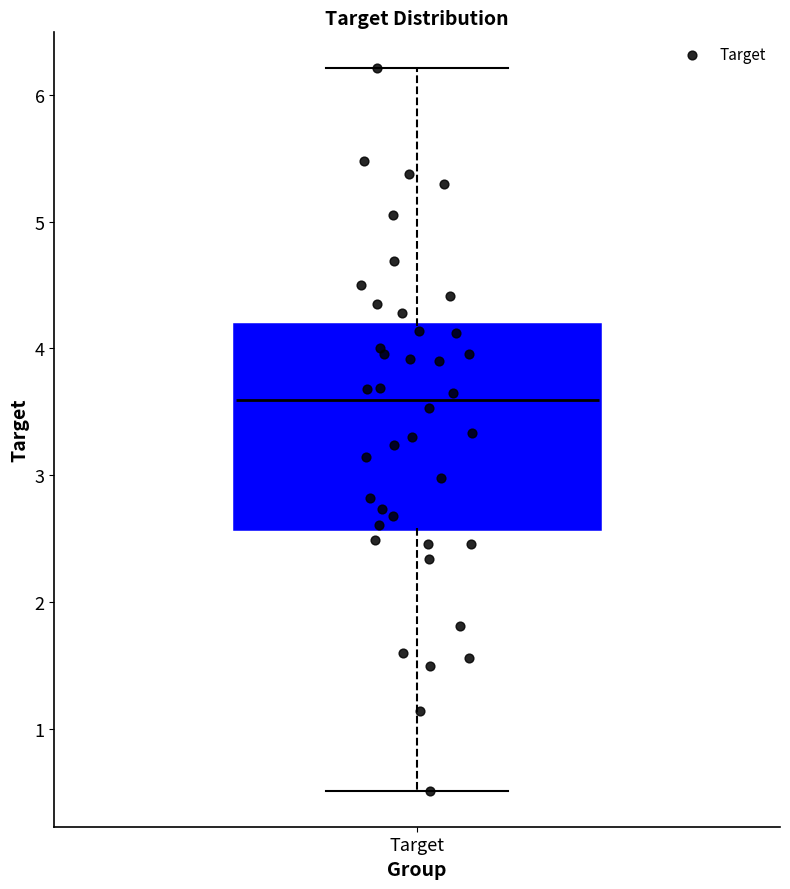

Read this box plot against the y-axis: the position of the median line, the range covered by the box, and the ends of both whiskers. The values are not printed on the chart, so give them approximately, as read against the axis.

median 3.6, box 2.6 to 4.2, whiskers 0.5 to 6.2